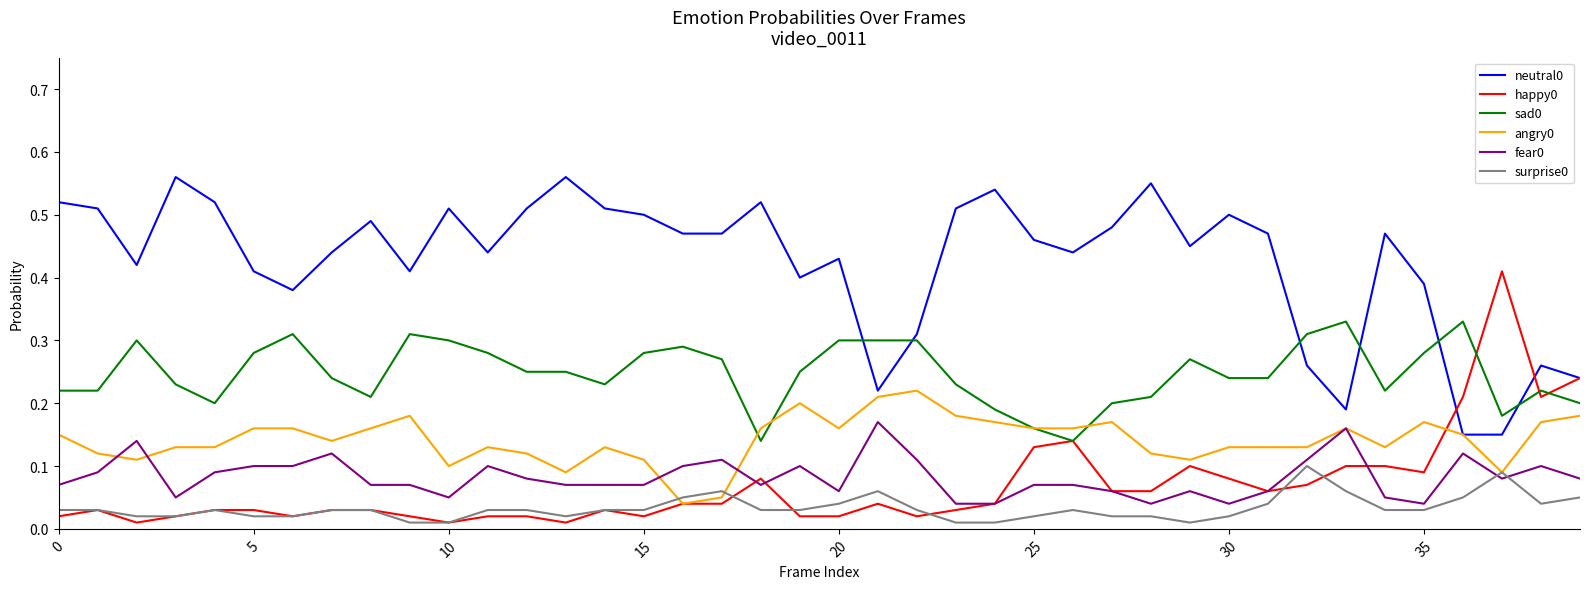

True or false: neutral0 and angry0 cross at least once.

False